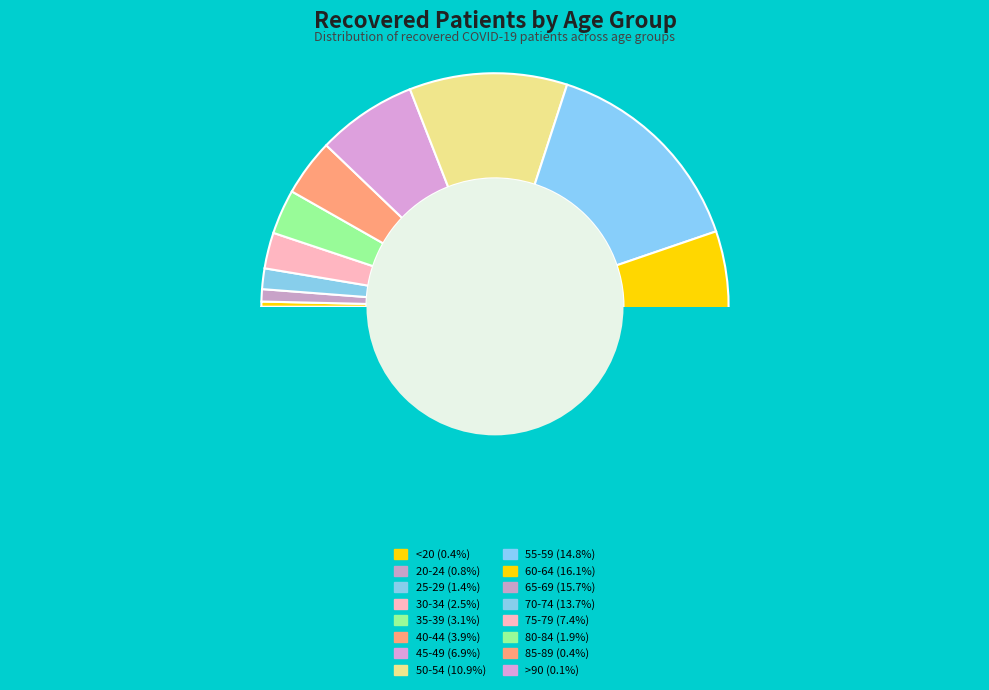

The 60-64 slice represents 11% of the pie. True or false?

False